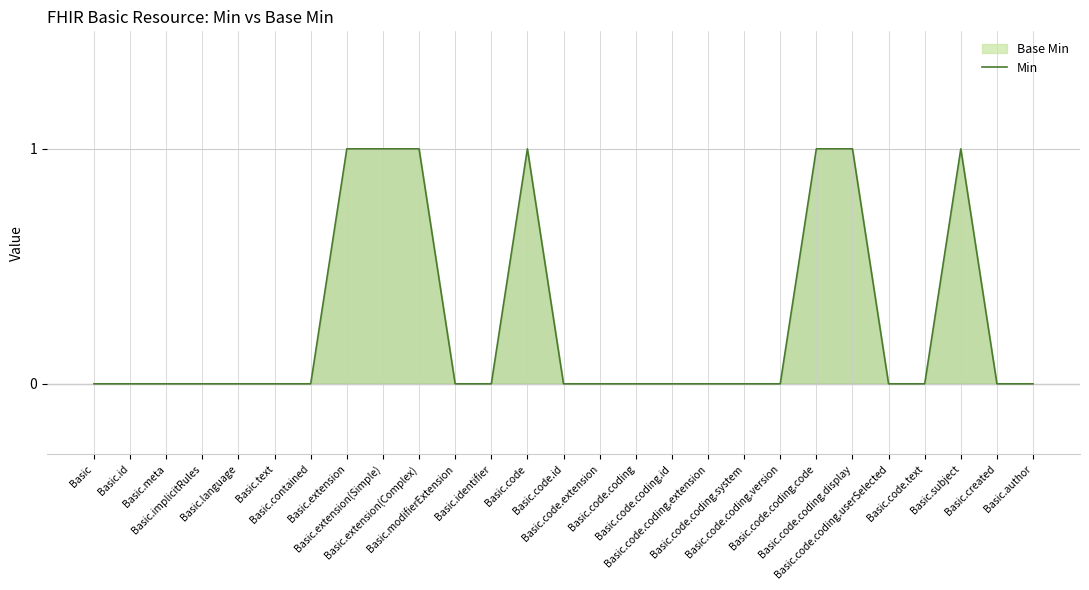

Does the chart display data point markers on the line(s)?

No